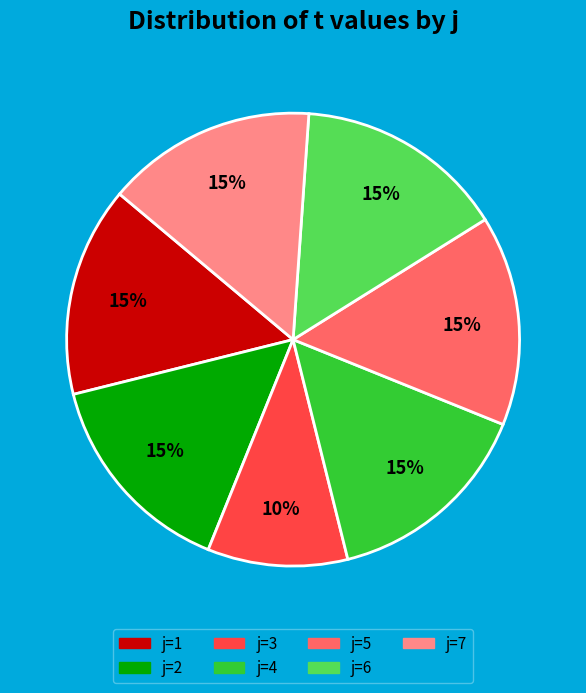

To the nearest percent, what is the average slice percentage?

14%